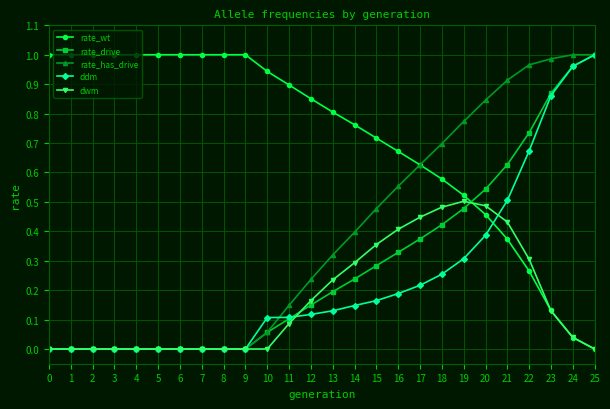

Is the value of rate_drive at 8 greater than the value of dwm at 17?

No